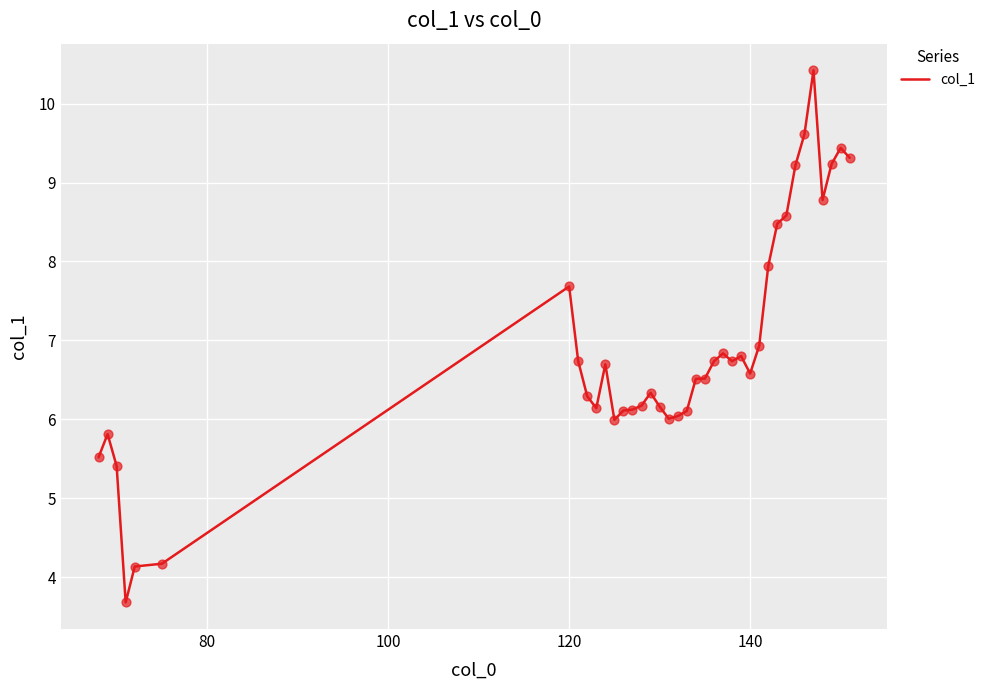

What is the minimum value shown in the chart?

3.7